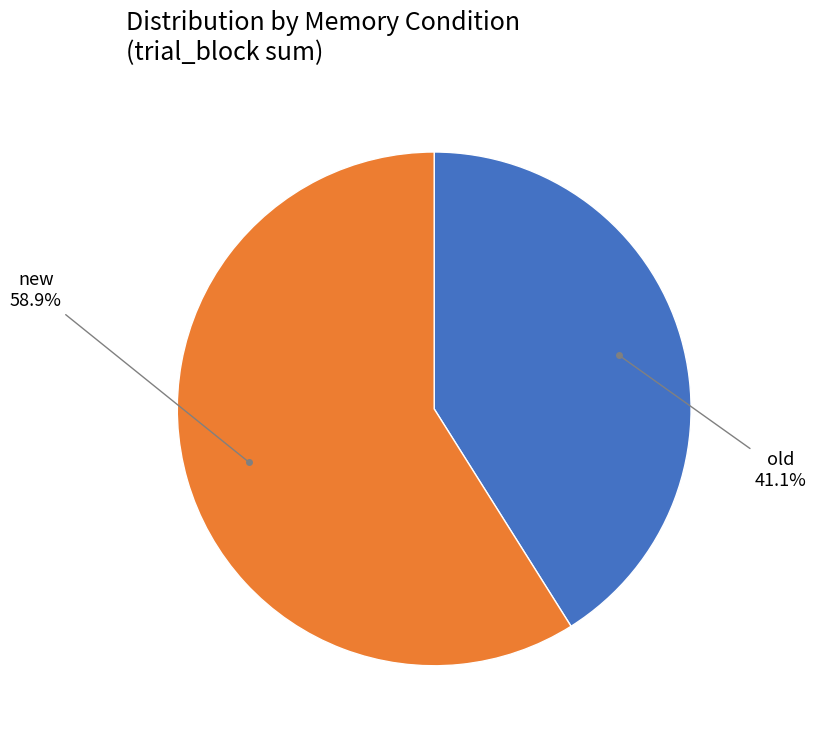

Is there any slice that represents more than half of the pie?

Yes